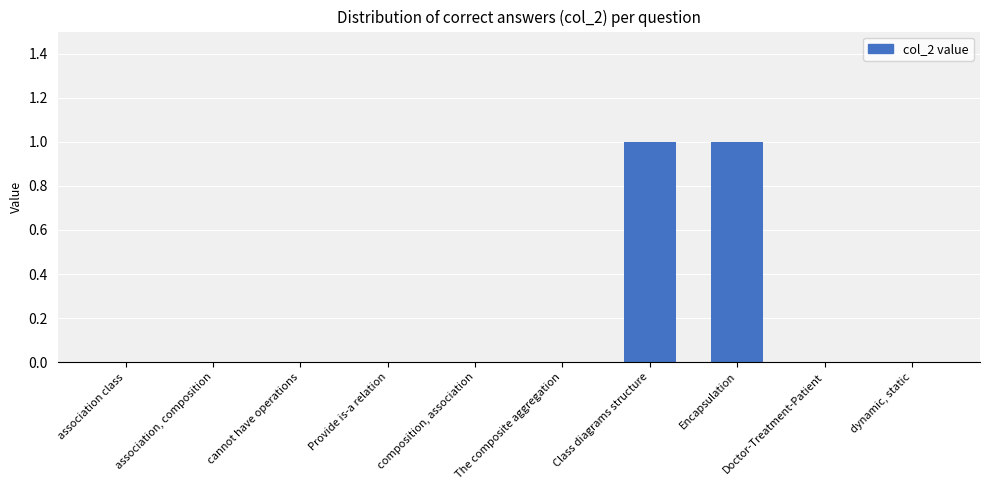

The chart shows a value of 2 at Encapsulation. True or false?

False